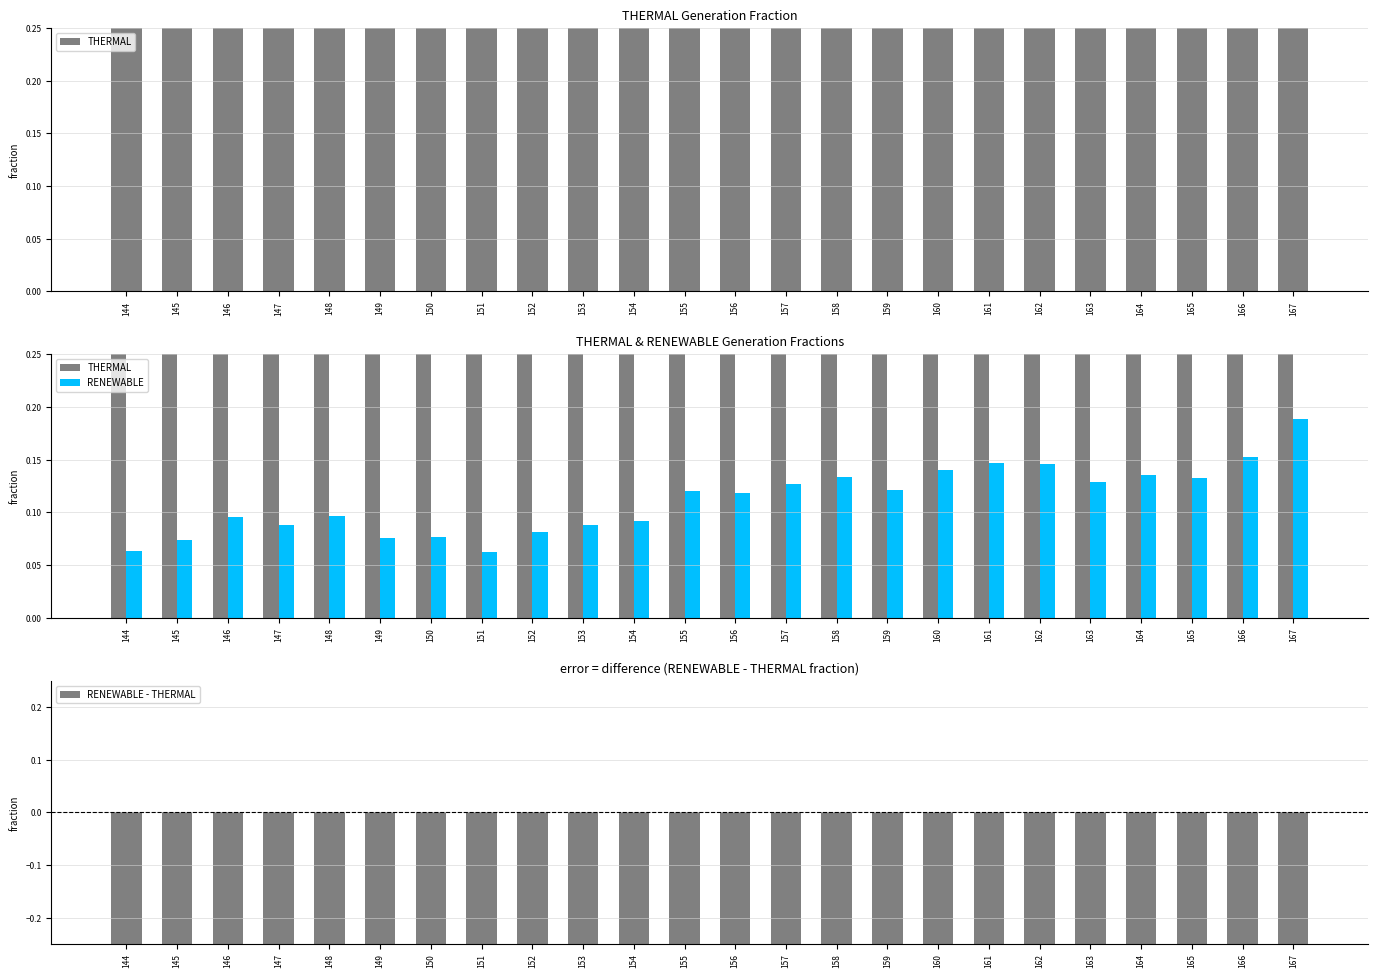

How many RENEWABLE values are between 0 and 1?

24